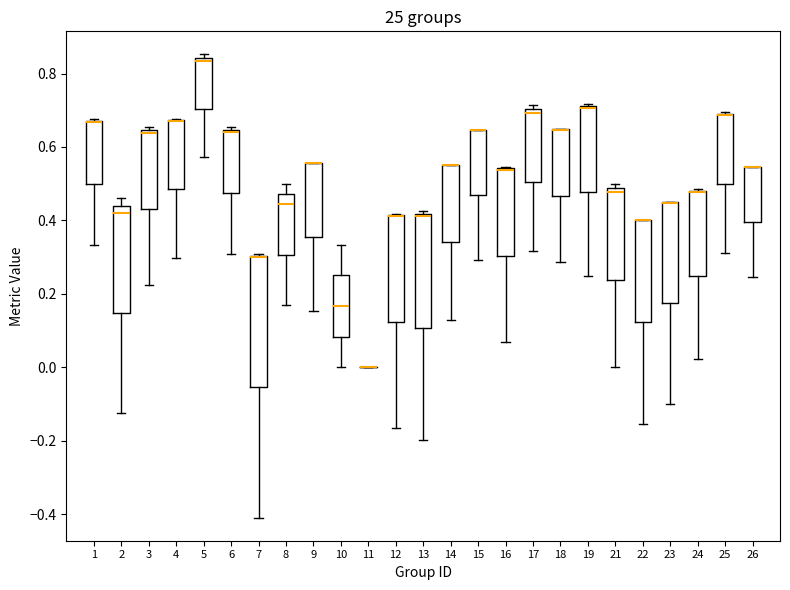

Reading left to right, transcribe this box plot: for each box, give where its median line is, the range the box spans, and where its two whiskers end, as read against the y-axis. The values are not printed on the chart, so give them approximately, as read against the axis.

1: median 0.66 (drawn on the box's upper edge), box 0.50 to 0.68, whiskers 0.34 to 0.68
2: median 0.42, box 0.14 to 0.44, whiskers -0.12 to 0.46
3: median 0.64 (just below the box's upper edge), box 0.44 to 0.64, whiskers 0.22 to 0.66
4: median 0.68 (drawn on the box's upper edge), box 0.48 to 0.68, whiskers 0.30 to 0.68
5: median 0.84 (just below the box's upper edge), box 0.70 to 0.84, whiskers 0.58 to 0.86
6: median 0.64 (just below the box's upper edge), box 0.48 to 0.64, whiskers 0.30 to 0.66
7: median 0.30 (drawn on the box's upper edge), box -0.06 to 0.30, whiskers -0.40 to 0.30
8: median 0.44, box 0.30 to 0.48, whiskers 0.16 to 0.50
9: median 0.56 (drawn on the box's upper edge), box 0.36 to 0.56, whiskers 0.16 to 0.56
10: median 0.16, box 0.08 to 0.26, whiskers 0.00 to 0.34
11: box collapsed to a line at 0.00, whiskers 0.00 to 0.00
12: median 0.42 (drawn on the box's upper edge), box 0.12 to 0.42, whiskers -0.16 to 0.42
13: median 0.42 (just below the box's upper edge), box 0.10 to 0.42, whiskers -0.20 to 0.42 (just above the box's upper edge)
14: median 0.56 (drawn on the box's upper edge), box 0.34 to 0.56, whiskers 0.12 to 0.56
15: median 0.64 (drawn on the box's upper edge), box 0.46 to 0.64, whiskers 0.30 to 0.64
16: median 0.54 (drawn on the box's upper edge), box 0.30 to 0.54, whiskers 0.06 to 0.54
17: median 0.70 (just below the box's upper edge), box 0.50 to 0.70, whiskers 0.32 to 0.72
18: median 0.64 (drawn on the box's upper edge), box 0.46 to 0.64, whiskers 0.28 to 0.66
19: median 0.70 (drawn on the box's upper edge), box 0.48 to 0.72, whiskers 0.24 to 0.72
21: median 0.48 (just below the box's upper edge), box 0.24 to 0.48, whiskers 0.00 to 0.50
22: median 0.40 (drawn on the box's upper edge), box 0.12 to 0.40, whiskers -0.16 to 0.40
23: median 0.44 (drawn on the box's upper edge), box 0.18 to 0.44, whiskers -0.10 to 0.44
24: median 0.48 (drawn on the box's upper edge), box 0.24 to 0.48, whiskers 0.02 to 0.48
25: median 0.68 (drawn on the box's upper edge), box 0.50 to 0.70, whiskers 0.32 to 0.70
26: median 0.54 (drawn on the box's upper edge), box 0.40 to 0.54, whiskers 0.24 to 0.54